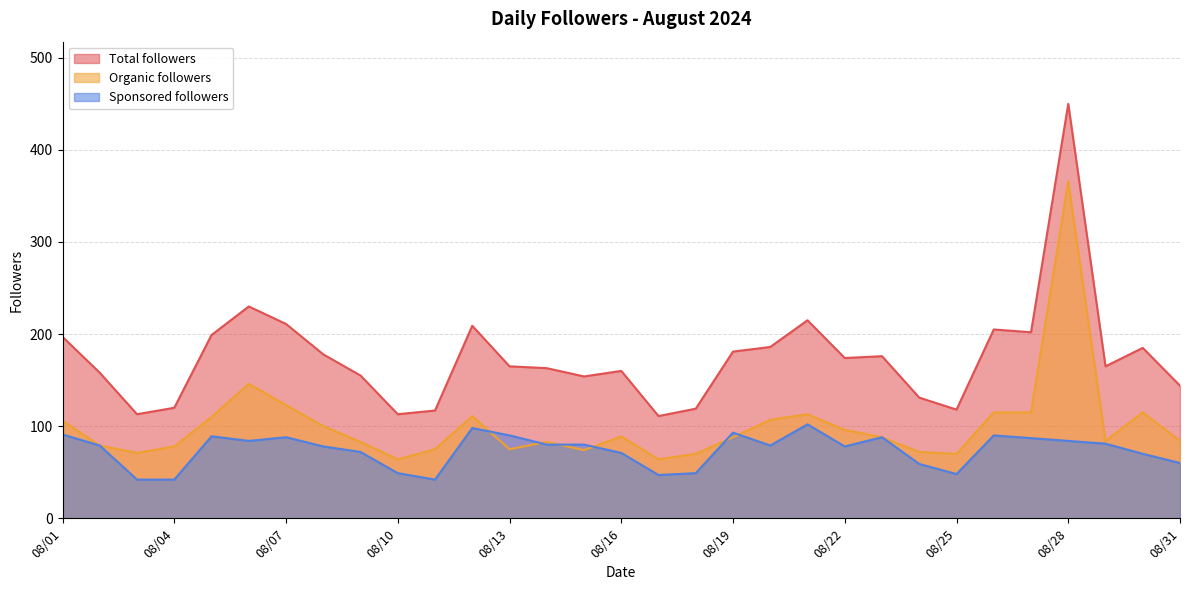

Reading left to right, transcribe all the data shown in this chart.

Total followers: 197	158	113	120	199	230	211	178	155	113	117	209	165	163	154	160	111	119	181	186	215	174	176	131	118	205	202	450	165	185	144
Organic followers: 106	79	71	78	110	146	123	100	83	64	75	111	75	83	74	89	64	70	88	107	113	96	88	72	70	115	115	366	84	115	84
Sponsored followers: 91	79	42	42	89	84	88	78	72	49	42	98	90	80	80	71	47	49	93	79	102	78	88	59	48	90	87	84	81	70	60